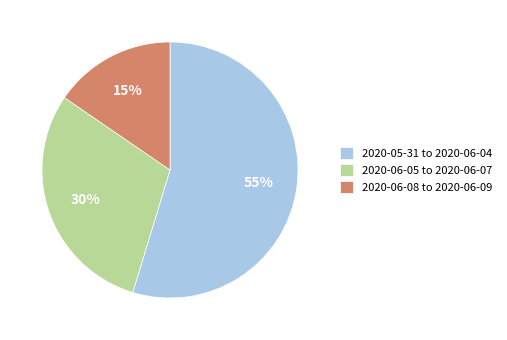

True or false: 2020-06-05 to 2020-06-07 accounts for 25% of the total.

False